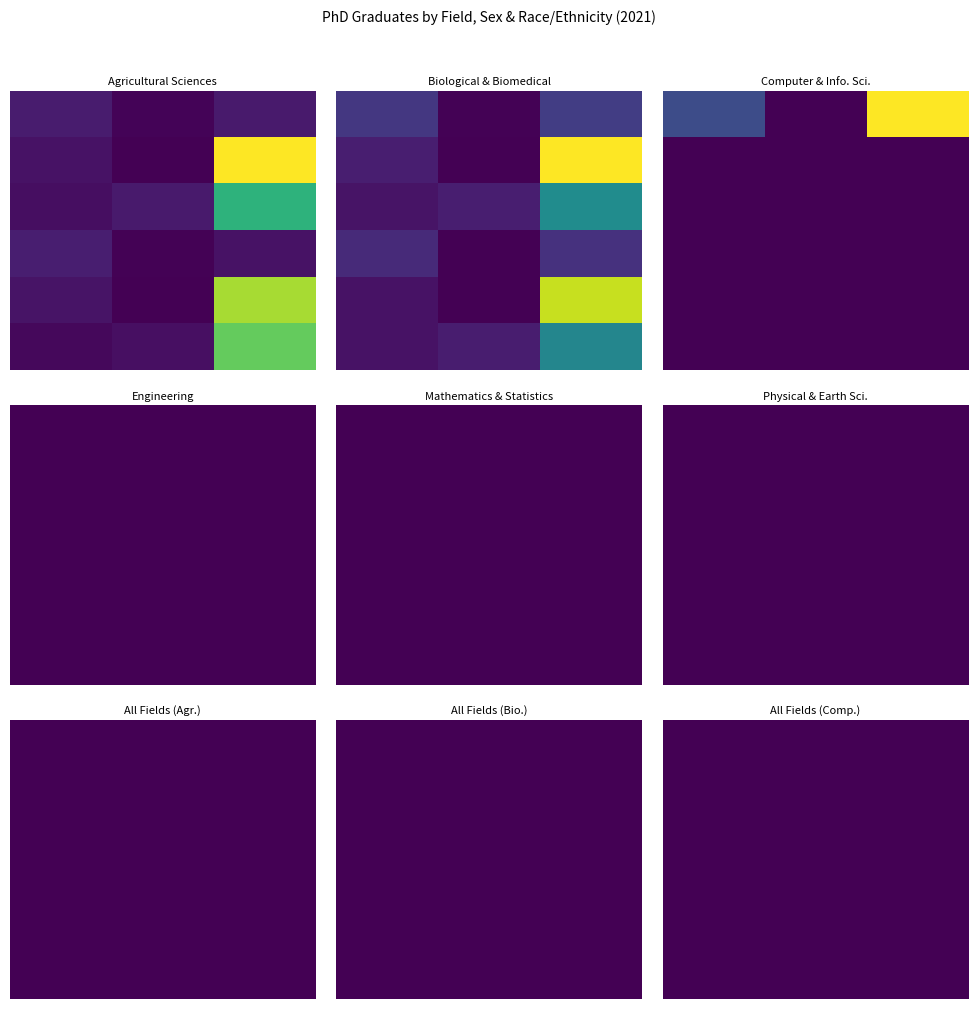

How many categories are shown in the chart?

18